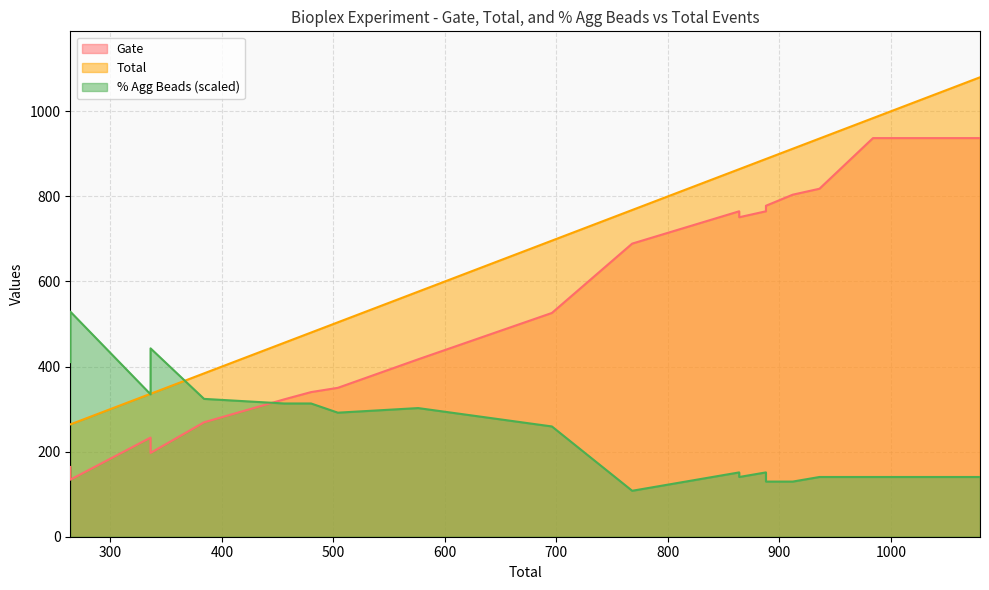

What is the value of the % Agg Beads point at the 9th from the left?

13